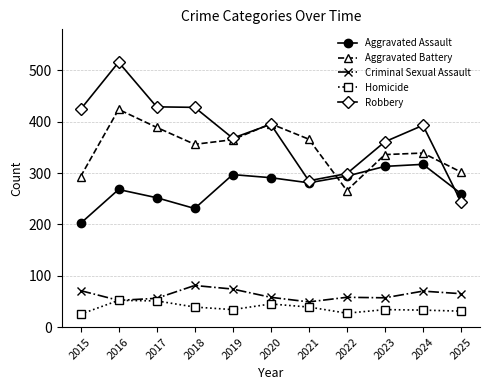

What is the value of the Aggravated Battery point at the 9th from the left?

336